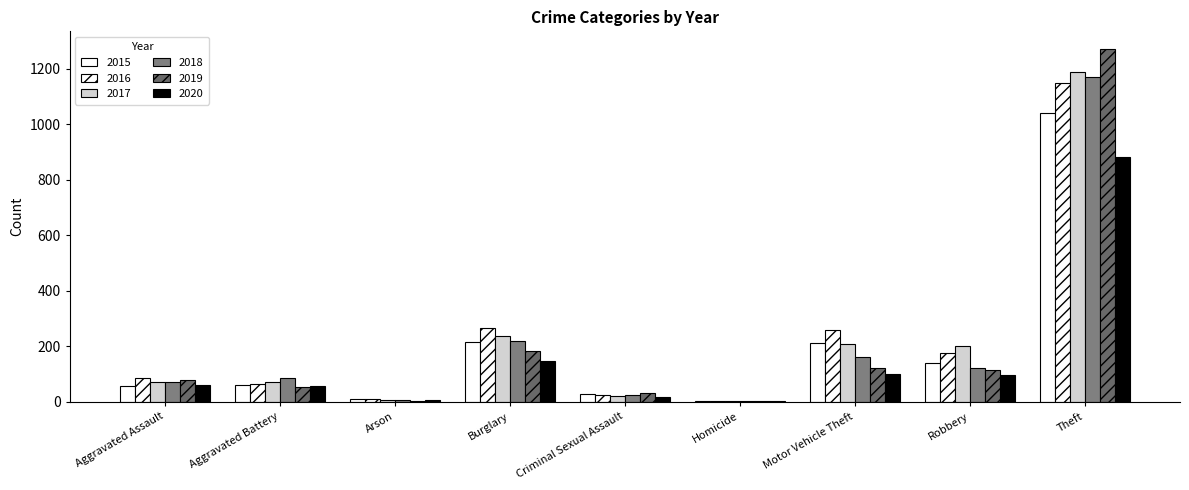

How many categories are shown in the chart?

9